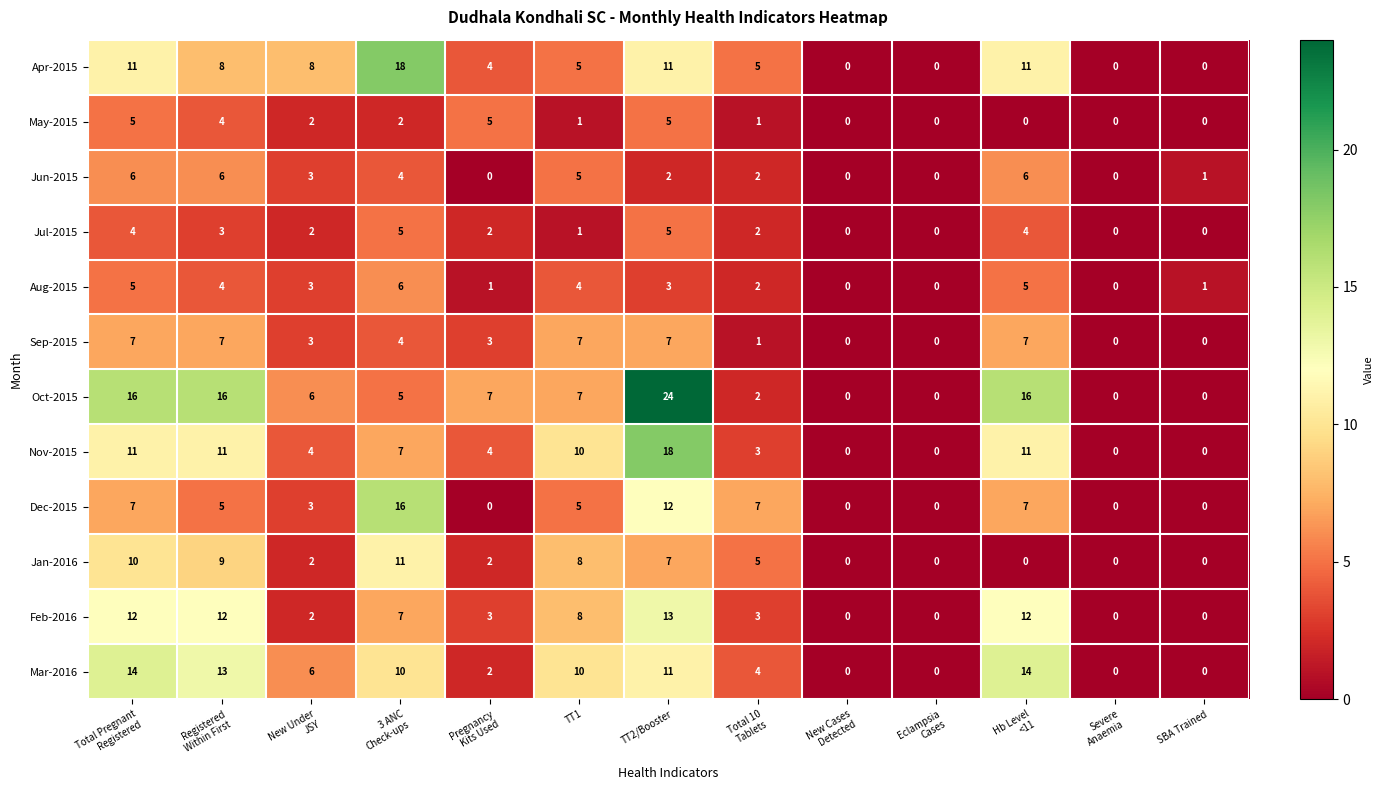

What is the difference between the maximum and minimum values in the Mar-2016 series?

14